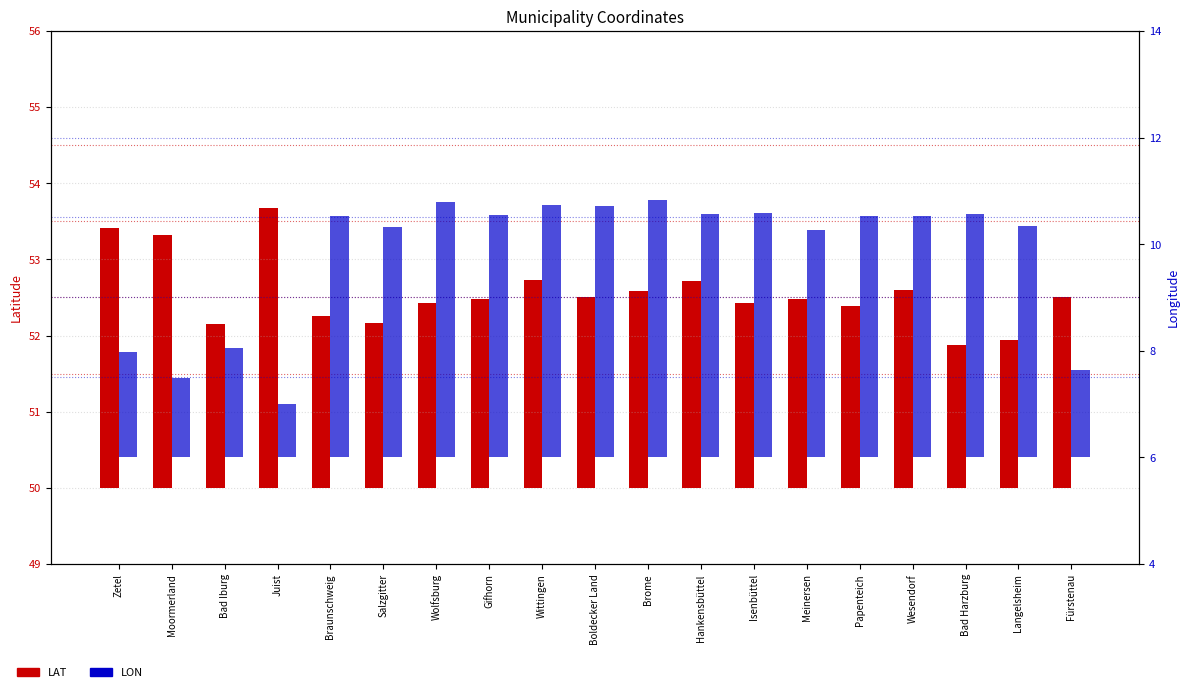

Which has a higher value, Gifhorn or Zetel?

Zetel